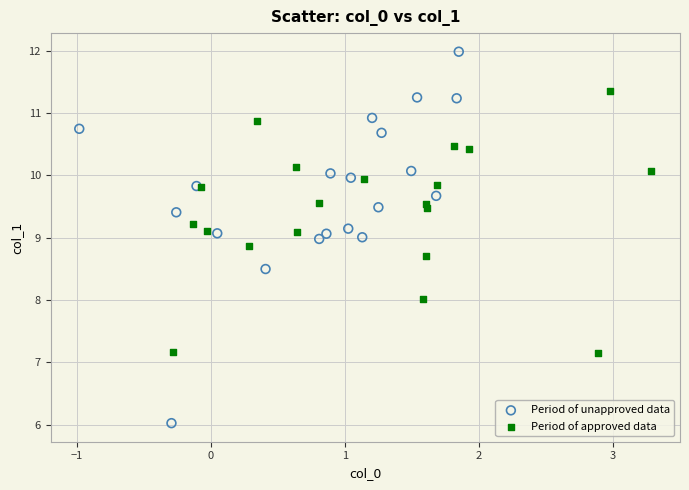

Which series reaches the maximum Y coordinate?

Period of unapproved data